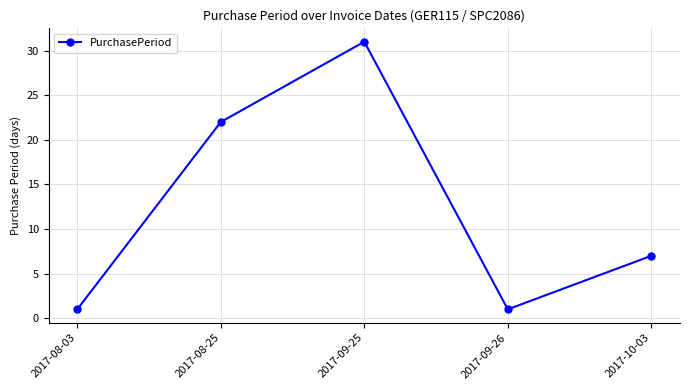

Reading left to right, extract all data points from this chart.

2017-08-03=1	2017-08-25=22	2017-09-25=31	2017-09-26=1	2017-10-03=7